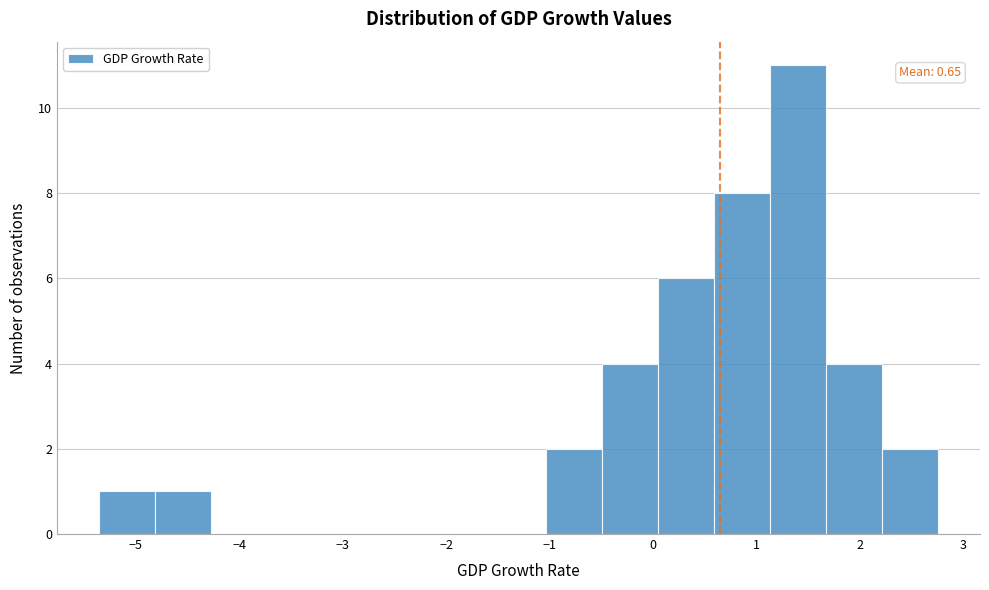

Which range on the x-axis has the tallest bar?

1.1 to 1.7